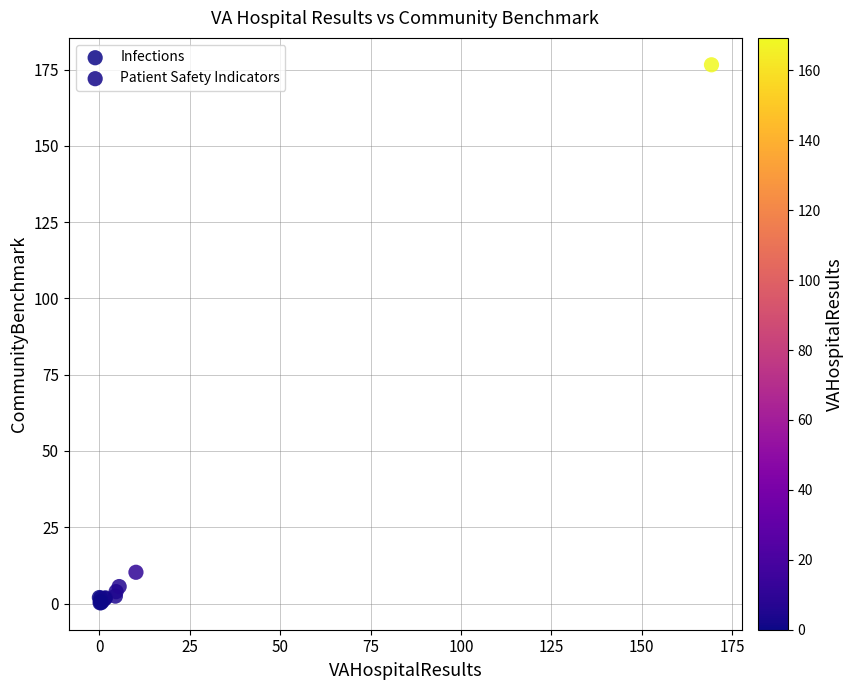

What are all the series names shown in the legend?

Infections, Patient Safety Indicators